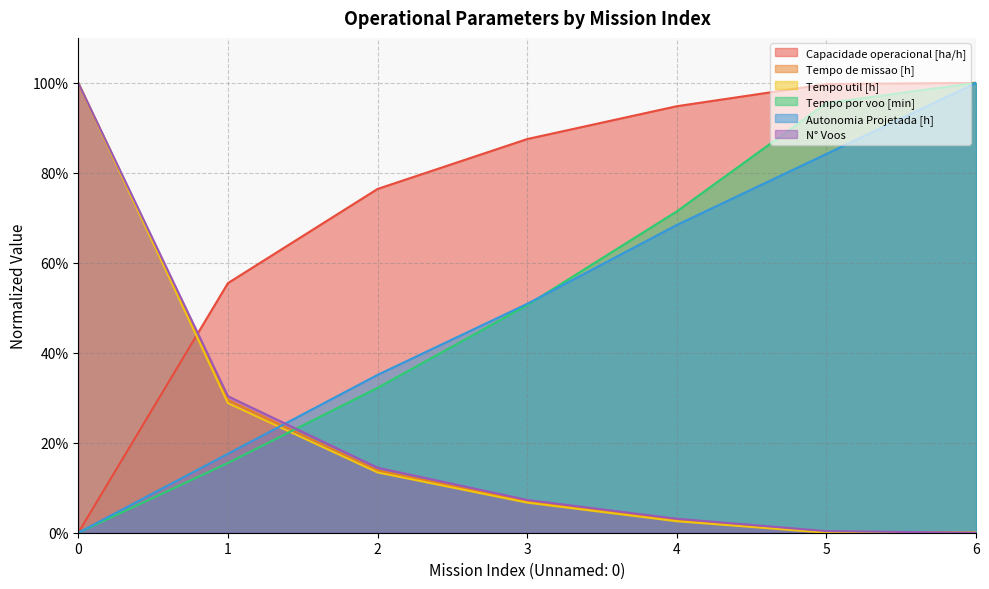

The N° Voos series shows 0.6 at 6. True or false?

False